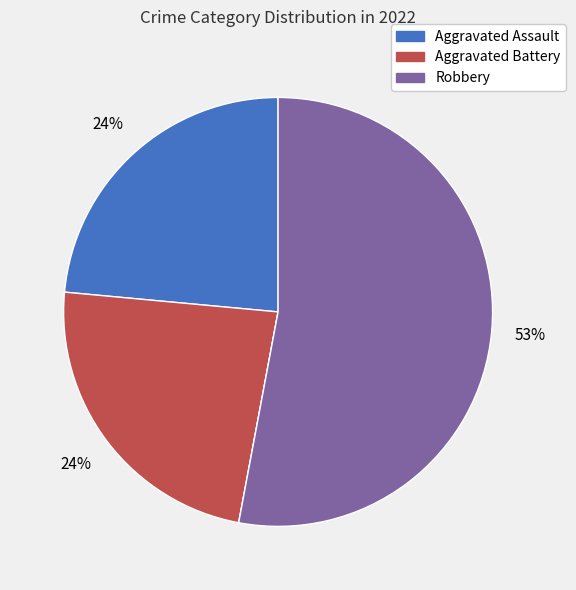

To the nearest percent, what is the average slice percentage?

25%